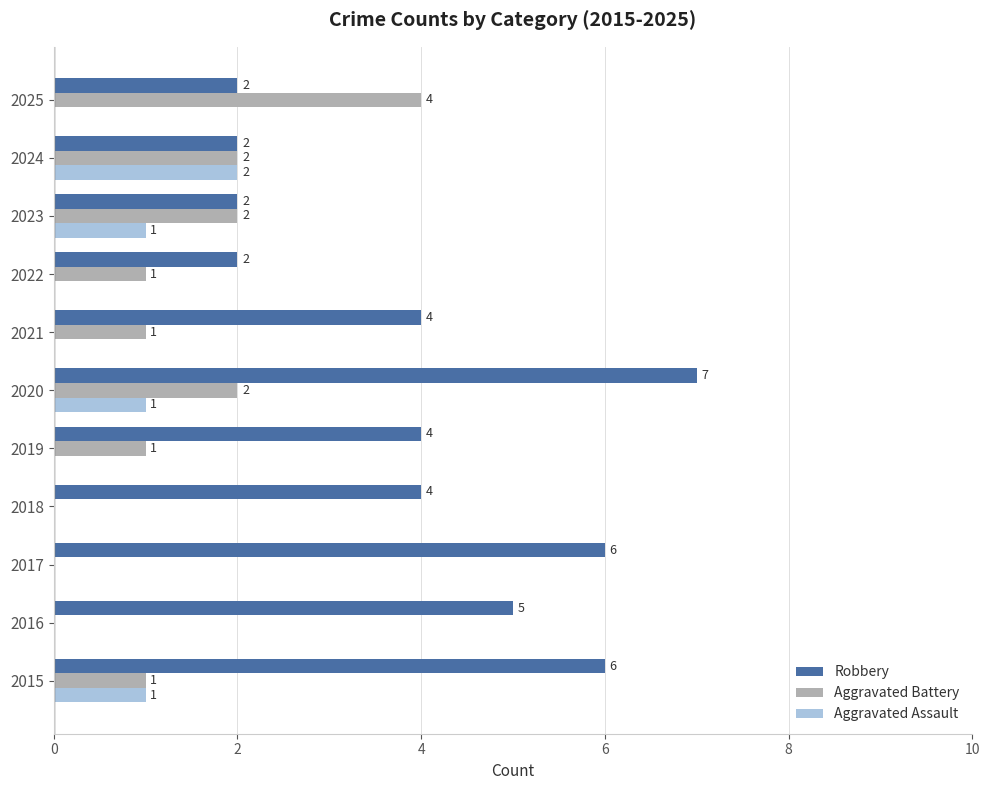

How many Aggravated Assault values are between 0 and 1?

10